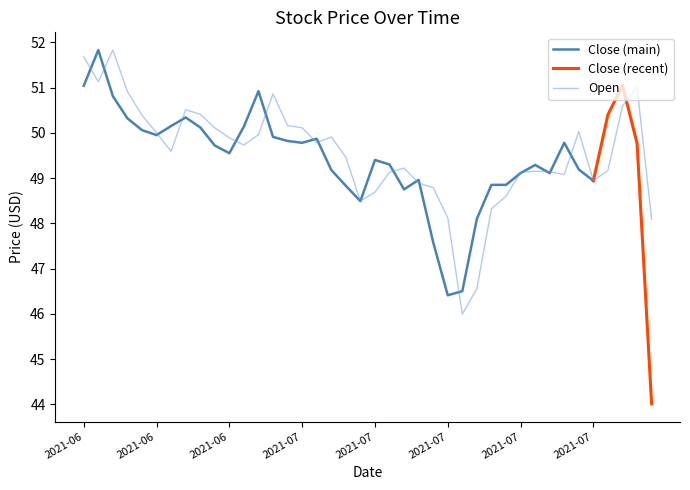

Between 2021-07-16 and 2021-07-29, which is larger?

2021-07-29